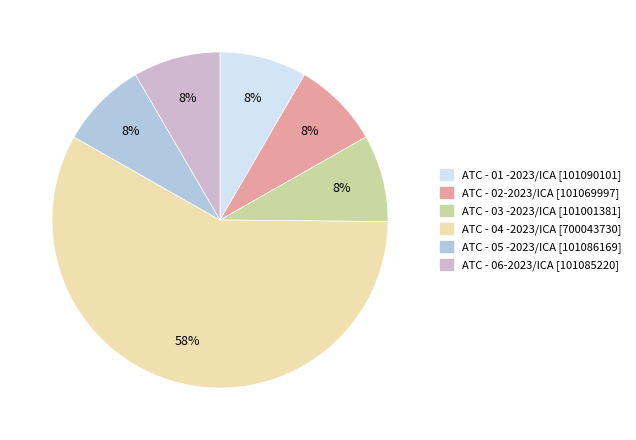

To the nearest percent, what portion does ATC - 05 -2023/ICA represent?

8%